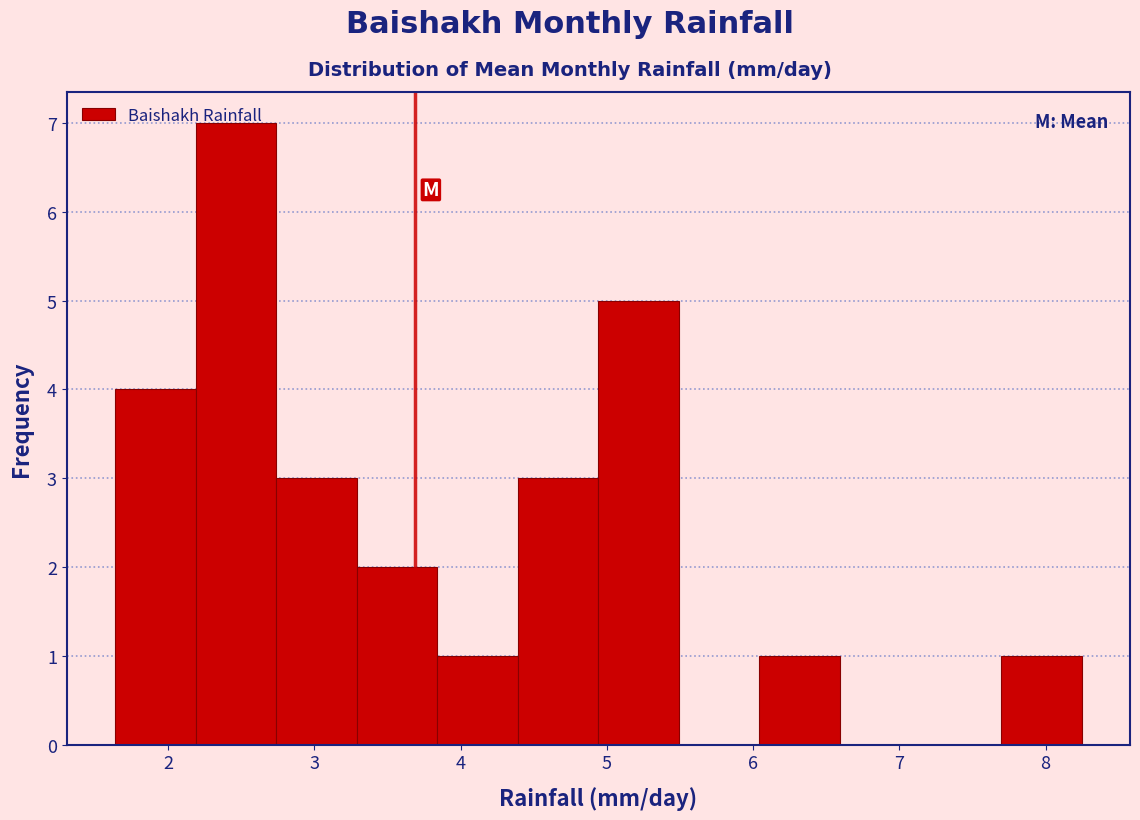

Reading left to right, list every bar in this chart as the range it spans on the x-axis followed by its height. Neither the bar edges nor the heights are printed on the chart, so give them approximately, as read against the axes.

1.6 to 2.2: 4
2.2 to 2.7: 7
2.7 to 3.3: 3
3.3 to 3.8: 2
3.8 to 4.4: 1
4.4 to 4.9: 3
4.9 to 5.5: 5
5.5 to 6.0: 0
6.0 to 6.6: 1
6.6 to 7.1: 0
7.1 to 7.7: 0
7.7 to 8.2: 1